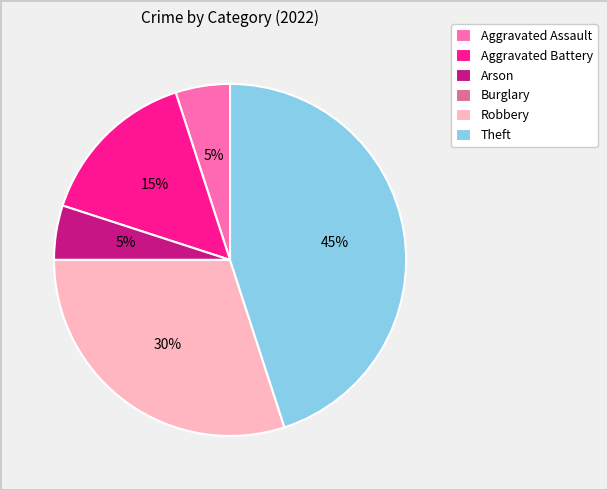

To the nearest percent, what is the average slice percentage?

17%